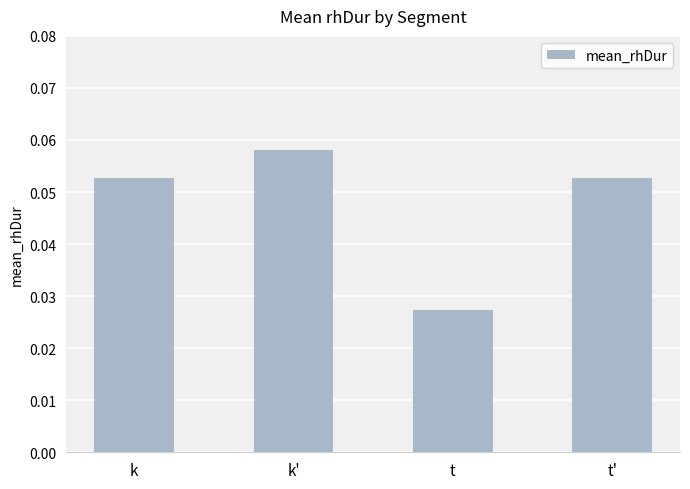

Which label corresponds to the smallest value in the chart?

t